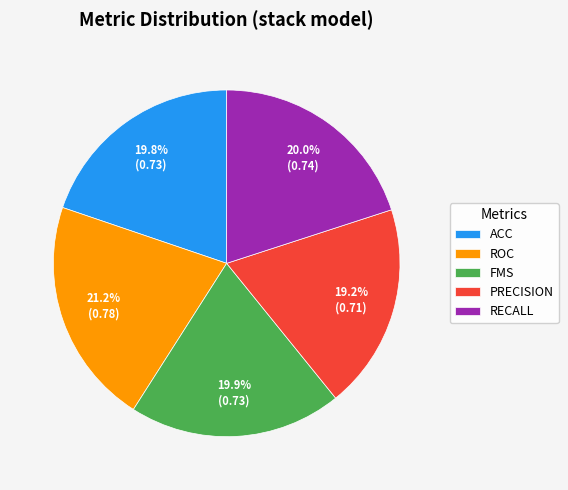

Which category has the smallest portion of the pie?

PRECISION